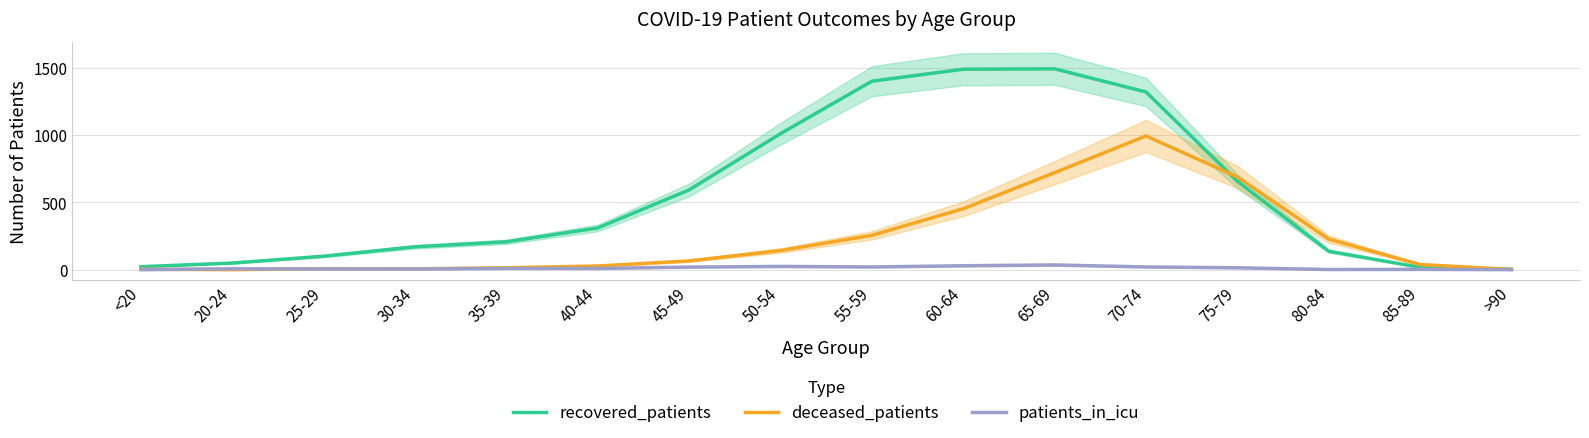

List the series in order of their overall mean, highest first.

recovered_patients, deceased_patients, patients_in_icu